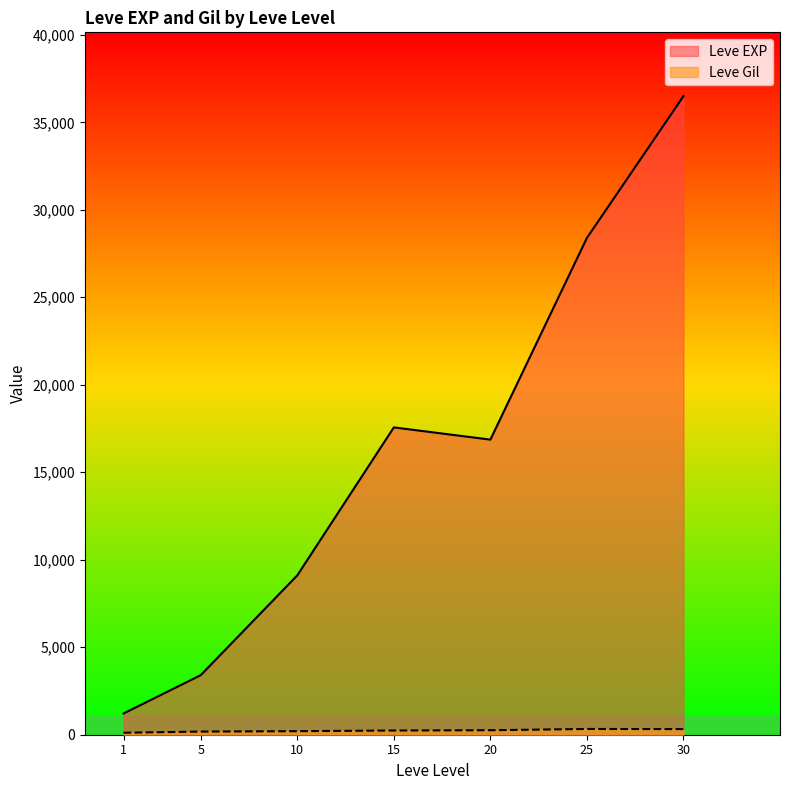

The value of Leve Gil at 30 is 587. True or false?

False